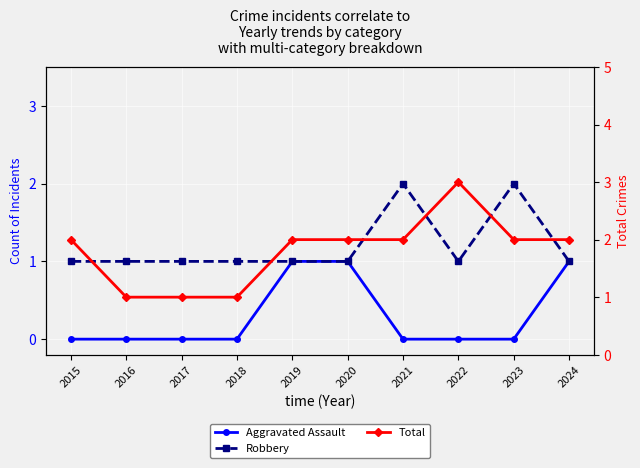

Rank the series by their average value, from highest to lowest.

Total, Robbery, Aggravated Assault